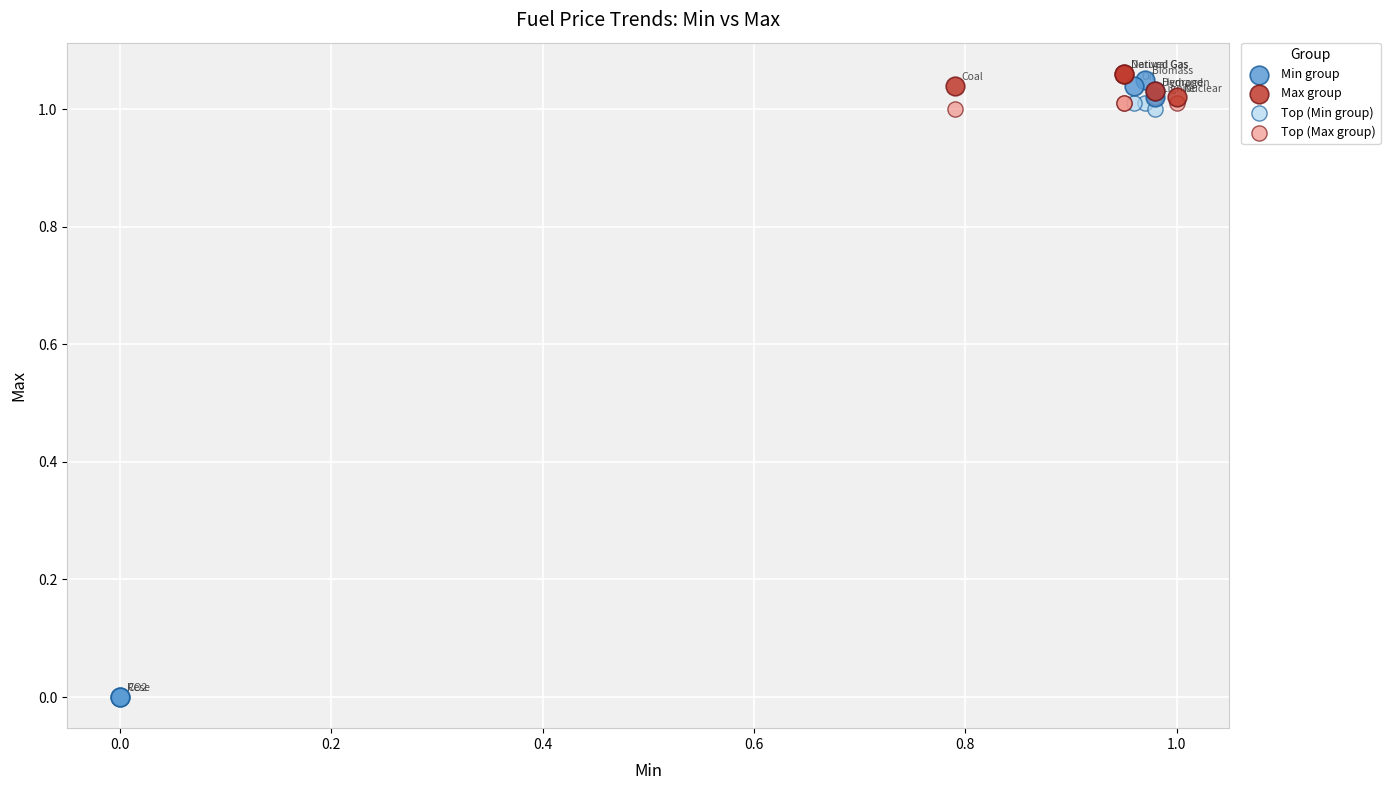

Which series has the largest Y range (max minus min)?

Min group